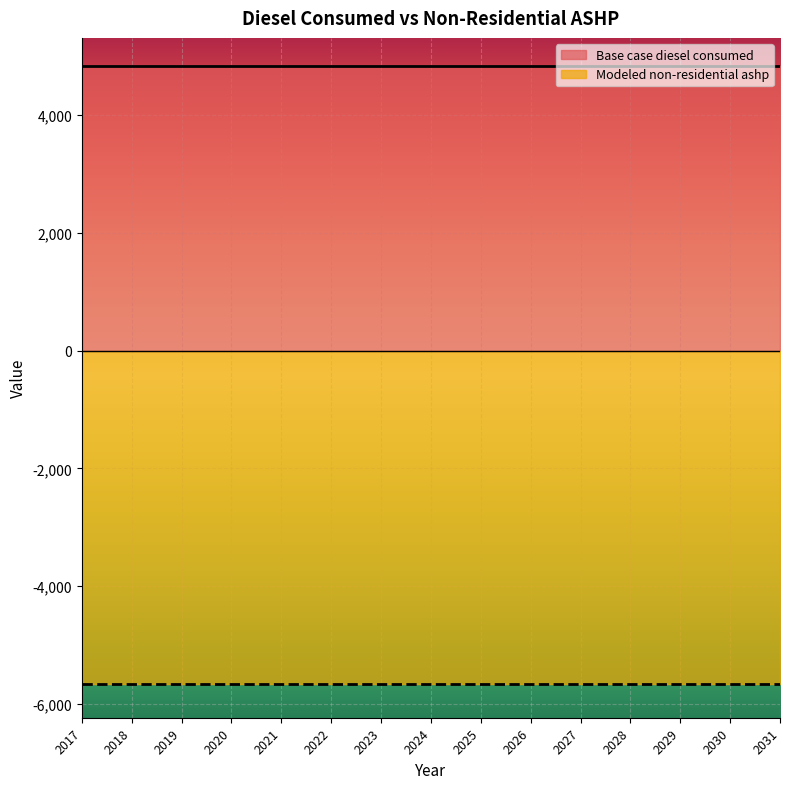

At which label is Base case diesel consumed closest to 4826?

2017